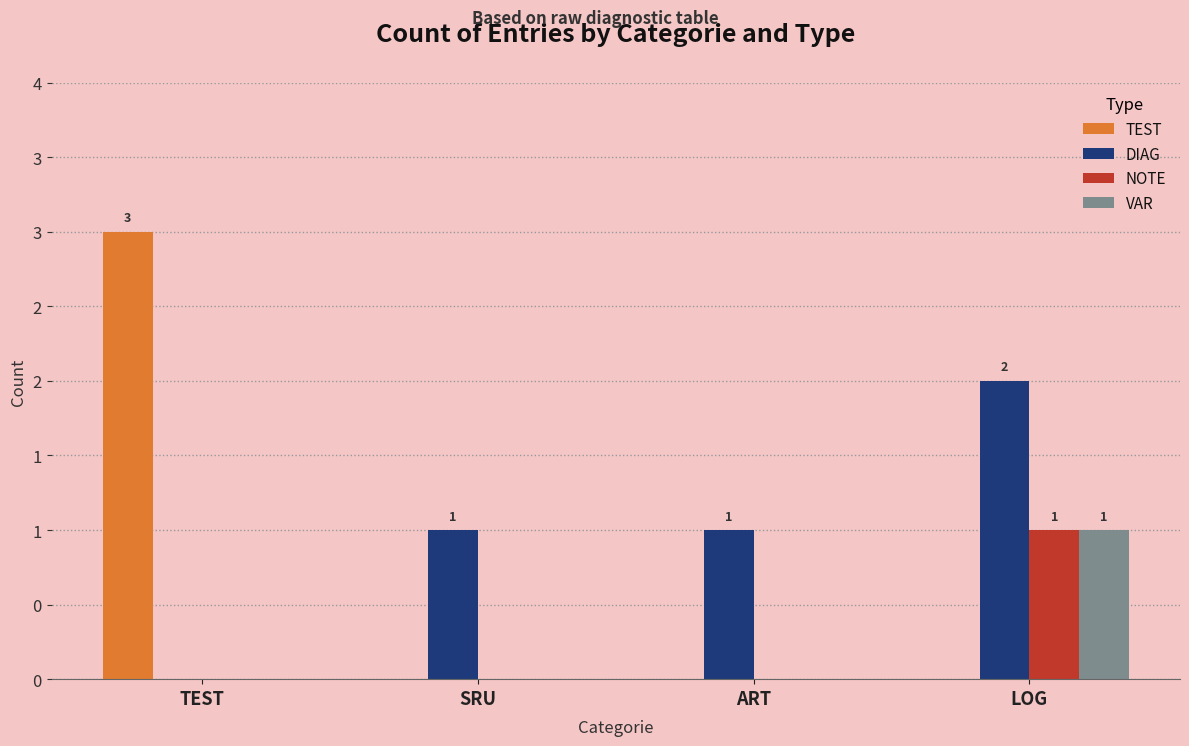

Are the bars horizontal?

No